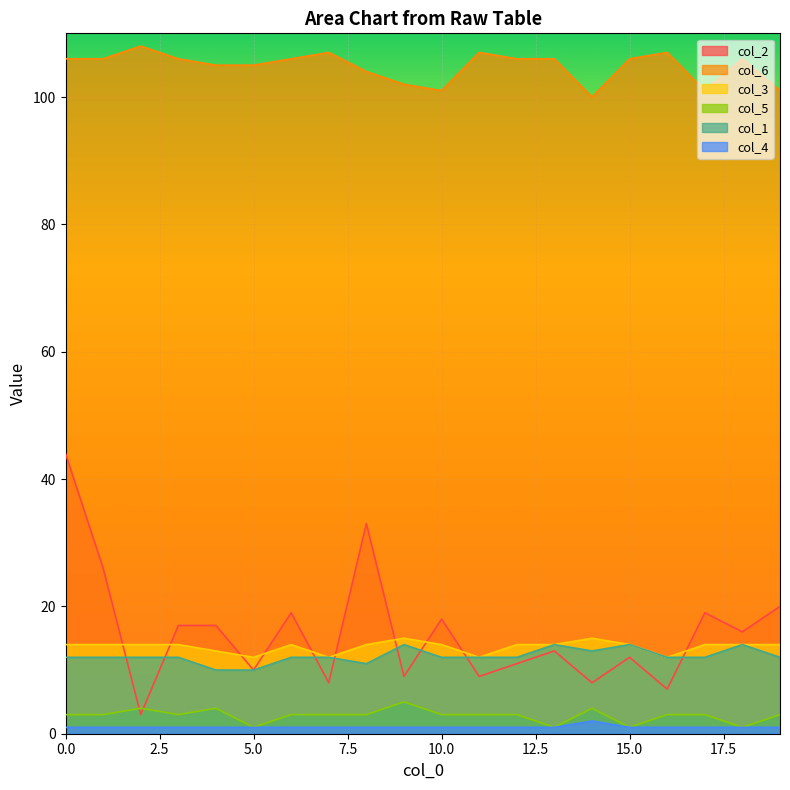

What is the average value of the col_6 series?

105